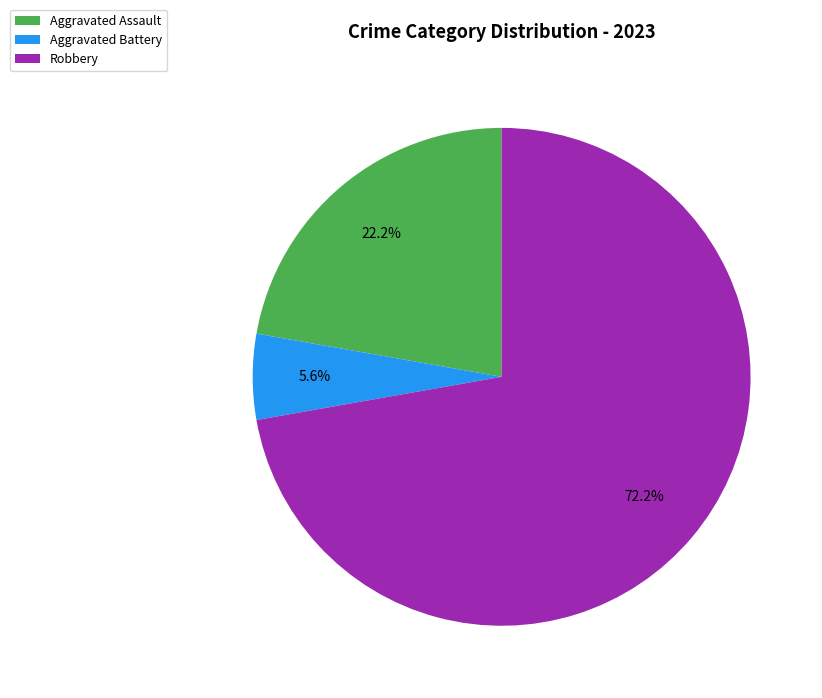

To the nearest percent, what is the combined percentage of Aggravated Battery and Aggravated Assault?

28%